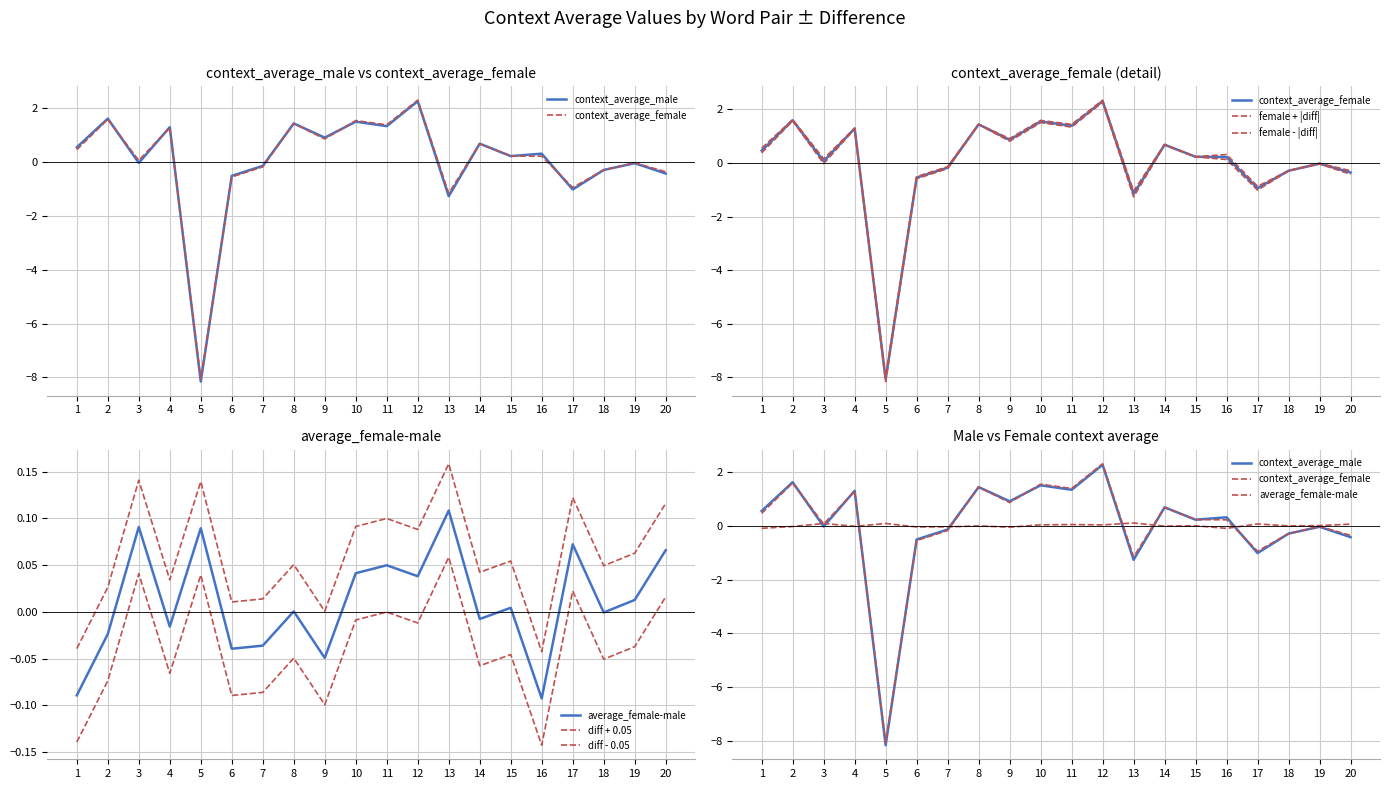

List the series in order of their peak value, lowest first.

average_female-male, context_average_male, context_average_female